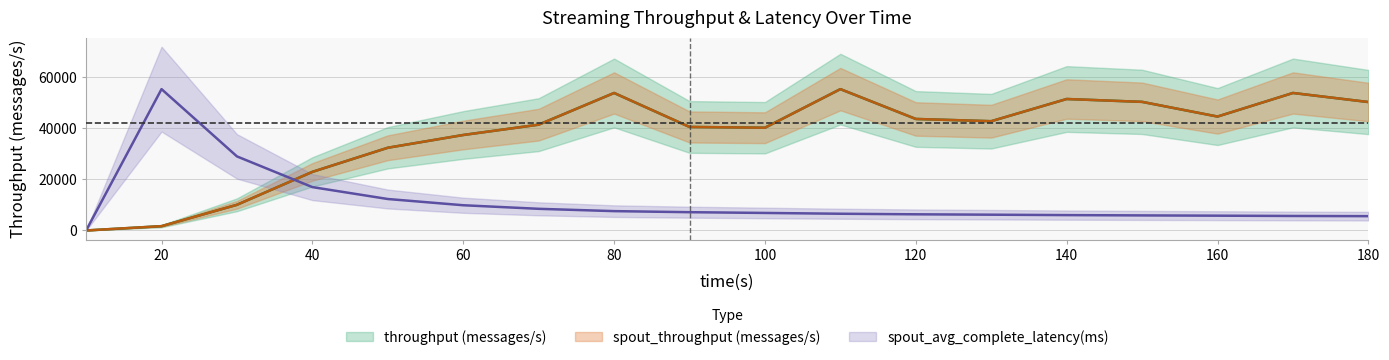

Which category has the lowest value in the throughput (messages/s) series?

10